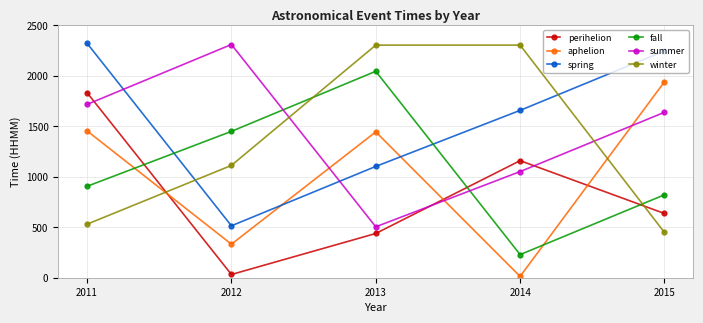

The summer series shows 2701 at 2015. True or false?

False